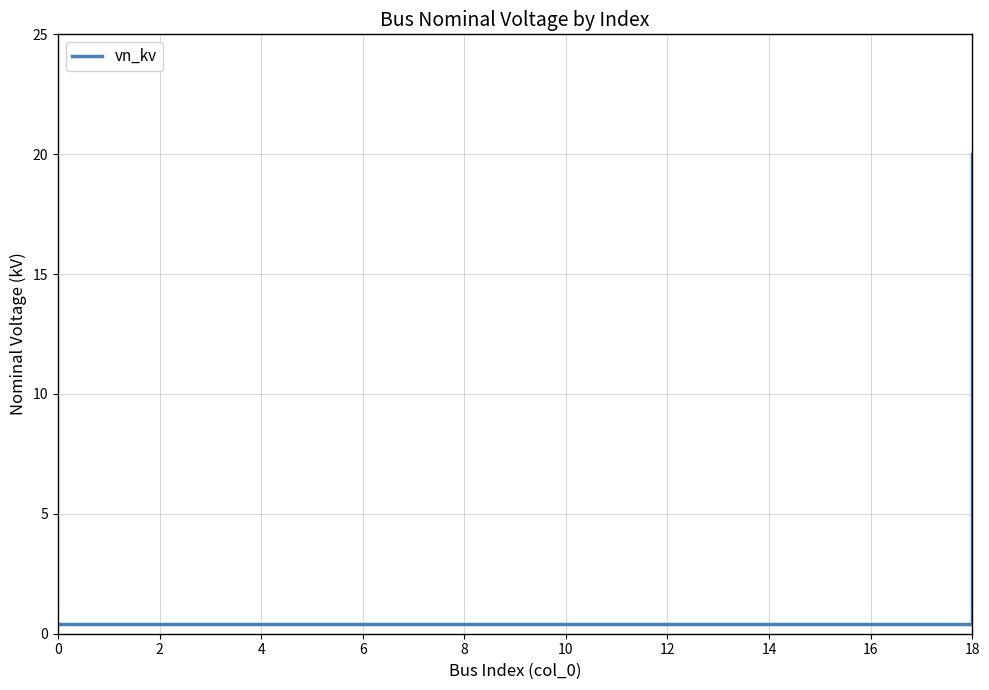

What is the difference between the maximum and minimum values?

19.6